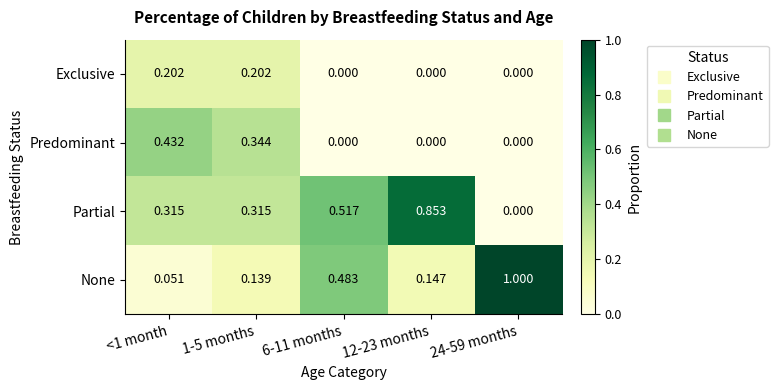

How many data points in Predominant are above 0?

2